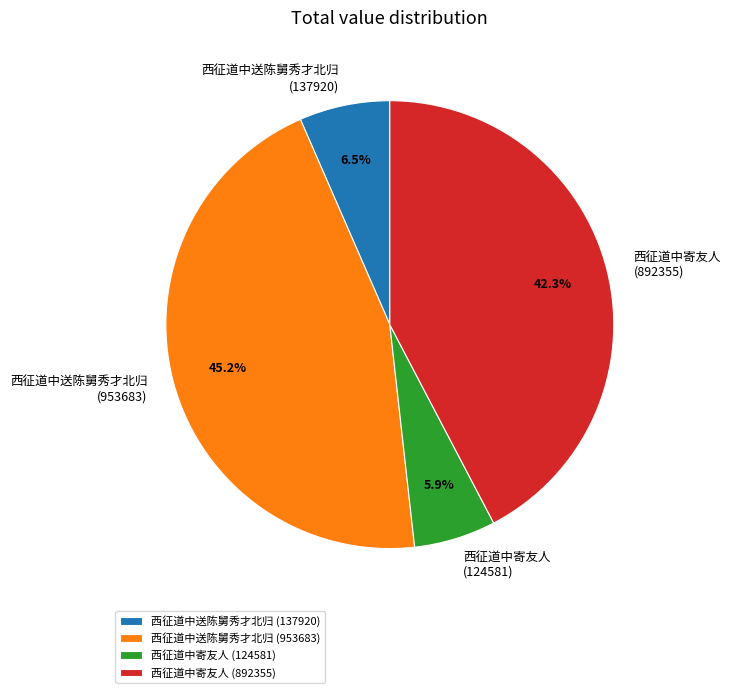

Rank the categories by value from highest to lowest.

西征道中送陈舅秀才北归 (953683), 西征道中寄友人 (892355), 西征道中送陈舅秀才北归 (137920), 西征道中寄友人 (124581)